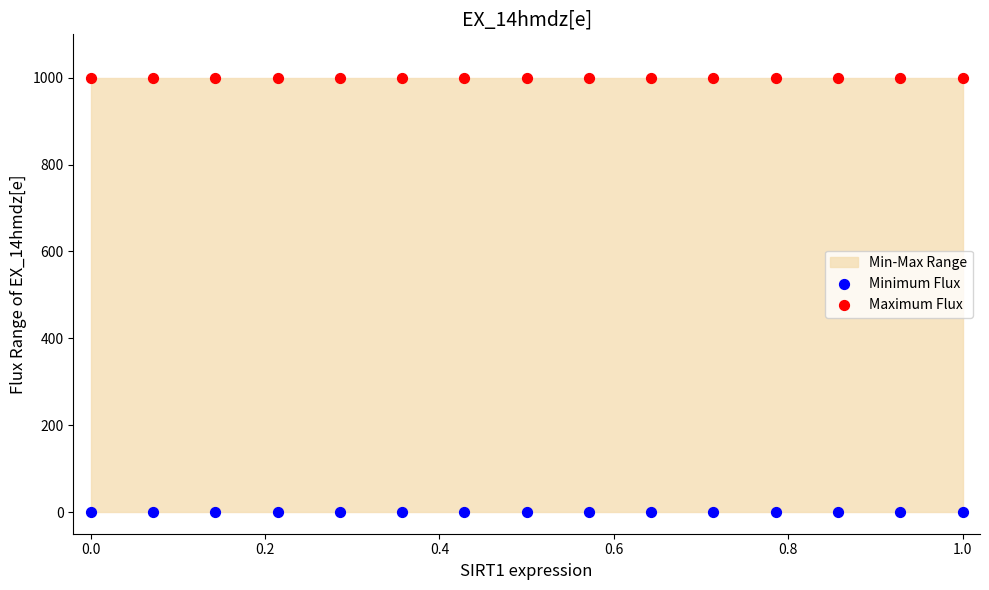

Which series reaches the minimum Y coordinate?

Minimum Flux